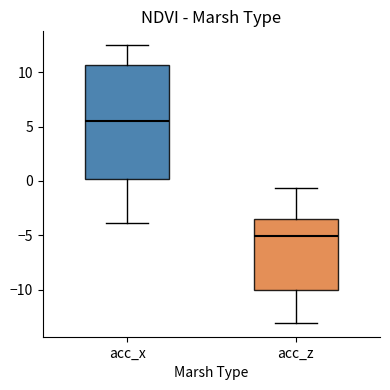

Where does the upper whisker of the box for acc_z end on the y-axis? The values are not printed on the chart, so give them approximately, as read against the axis.

-0.5